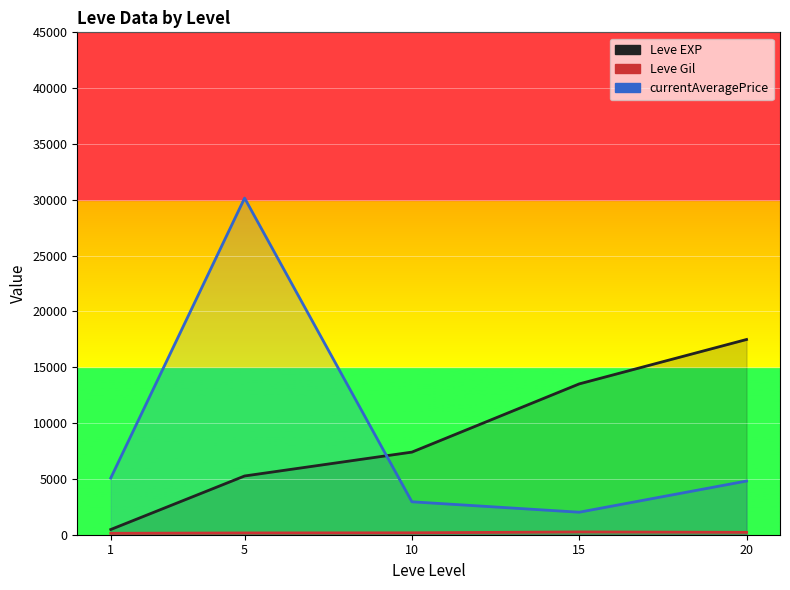

What value does the data have at 5?

5261.7